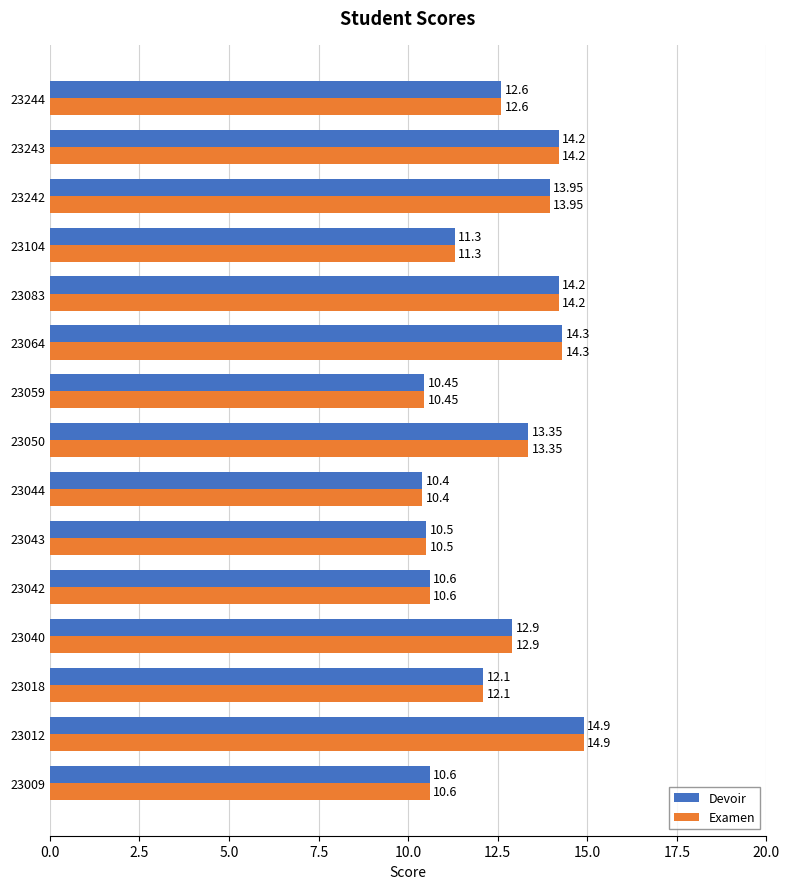

At which label does Examen reach its minimum?

23044